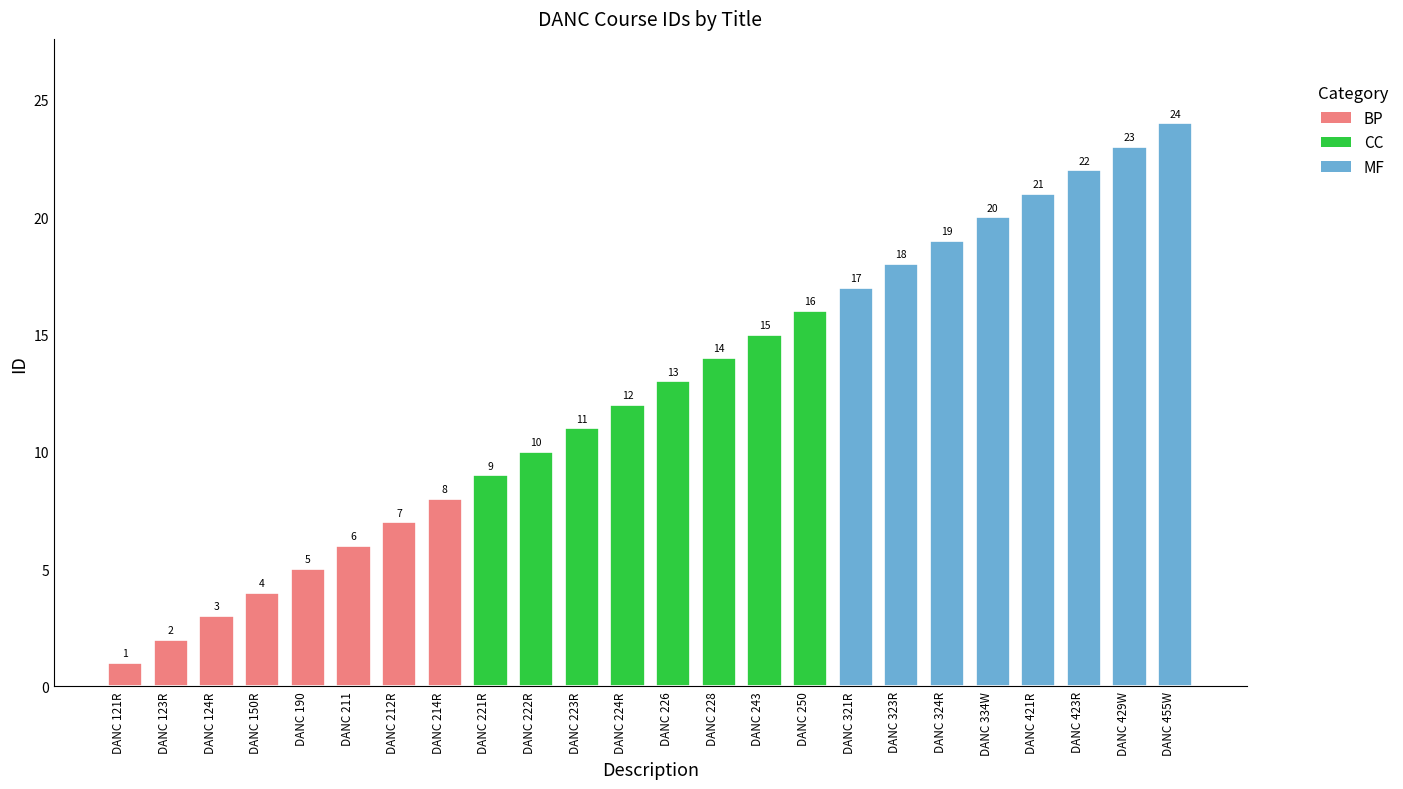

What is the smallest value displayed?

1